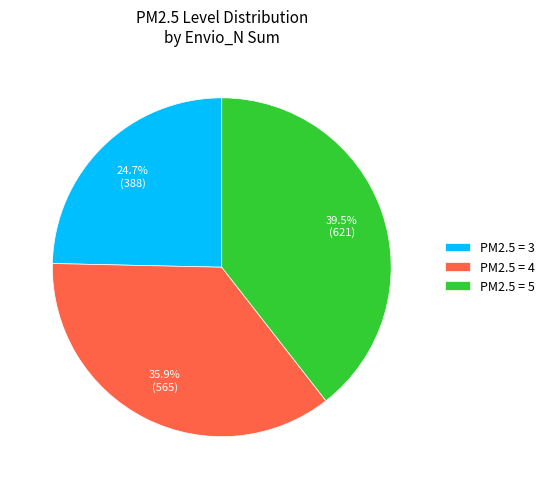

How many slices are in this pie chart?

3